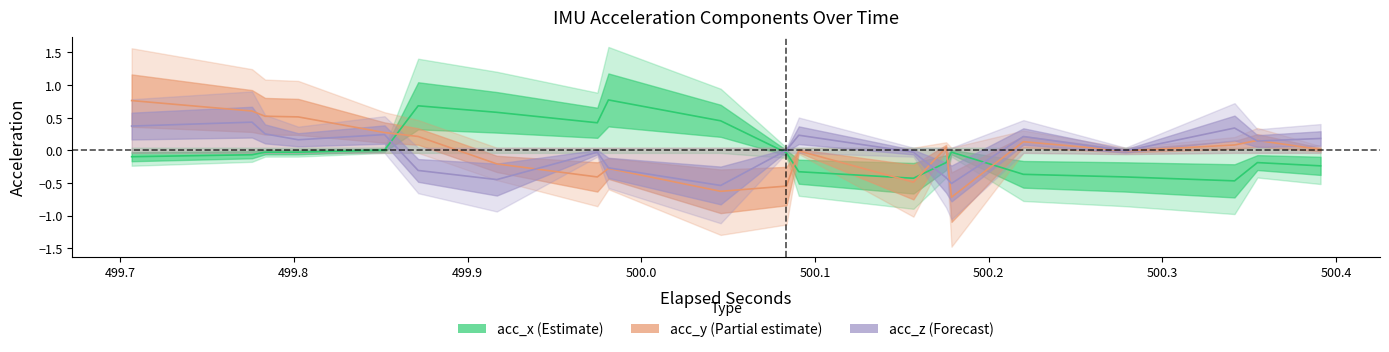

Which series has the largest range (max minus min)?

acc_y